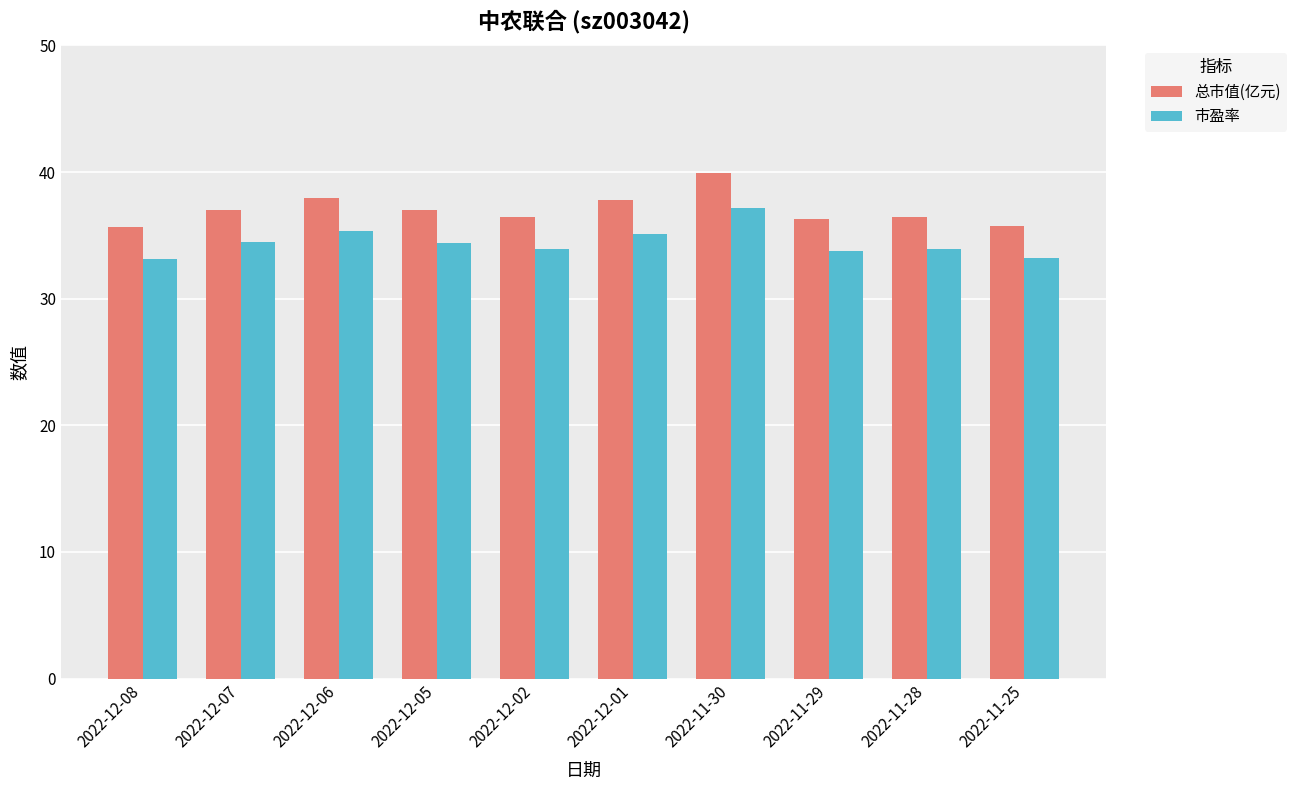

List the series in order of their peak value, lowest first.

市盈率, 总市值(亿元)